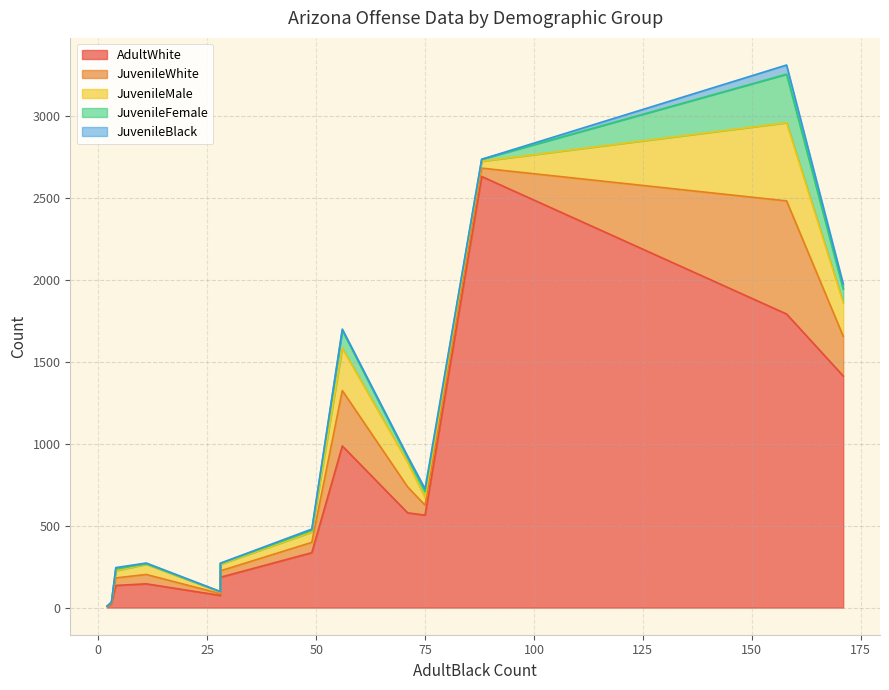

True or false: JuvenileFemale and AdultWhite intersect in this chart.

False